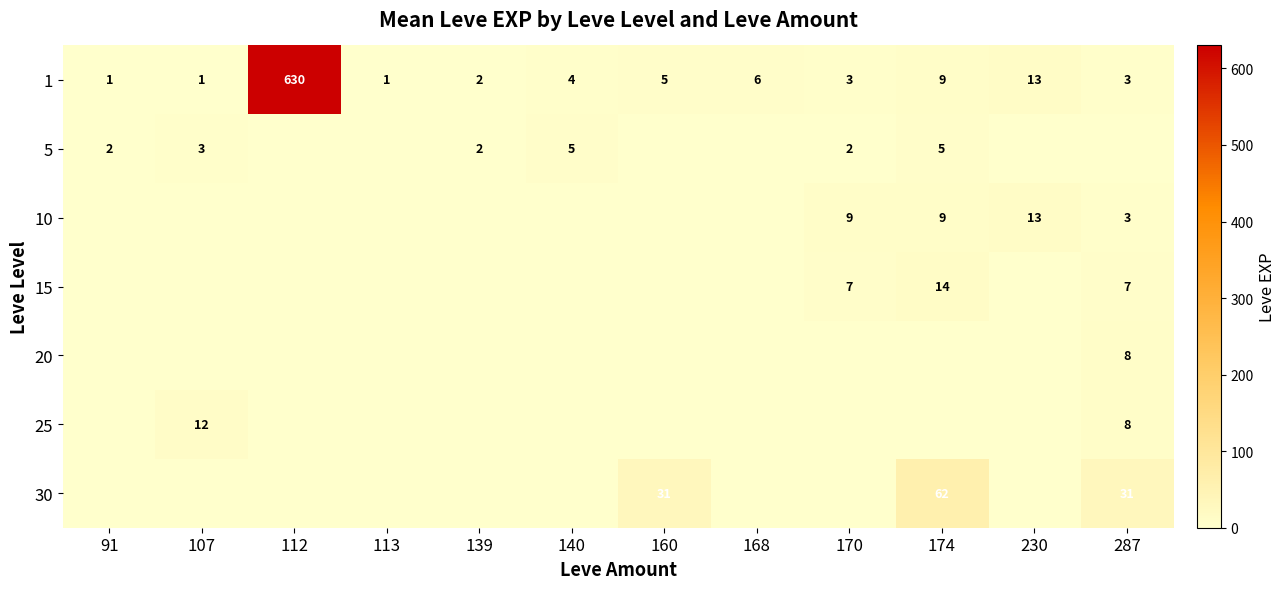

The 5 series shows 5 at 174. True or false?

True